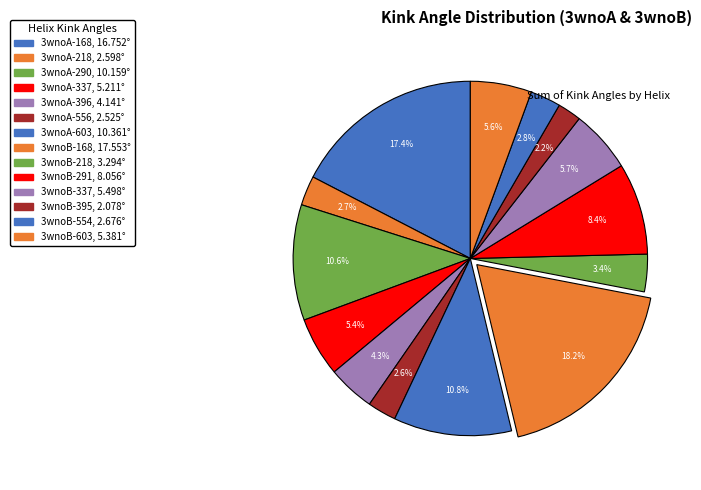

What is the total percentage of 3wnoB-337 and 3wnoA-290?

16.3%